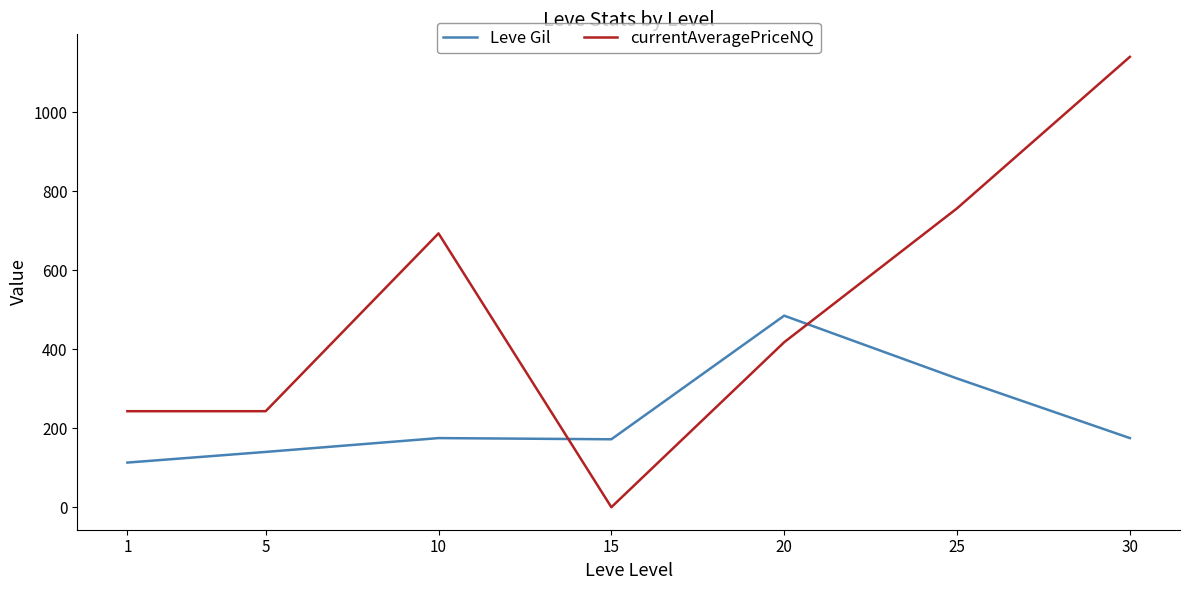

At 5, list the series in order from largest to smallest.

currentAveragePriceNQ, Leve Gil